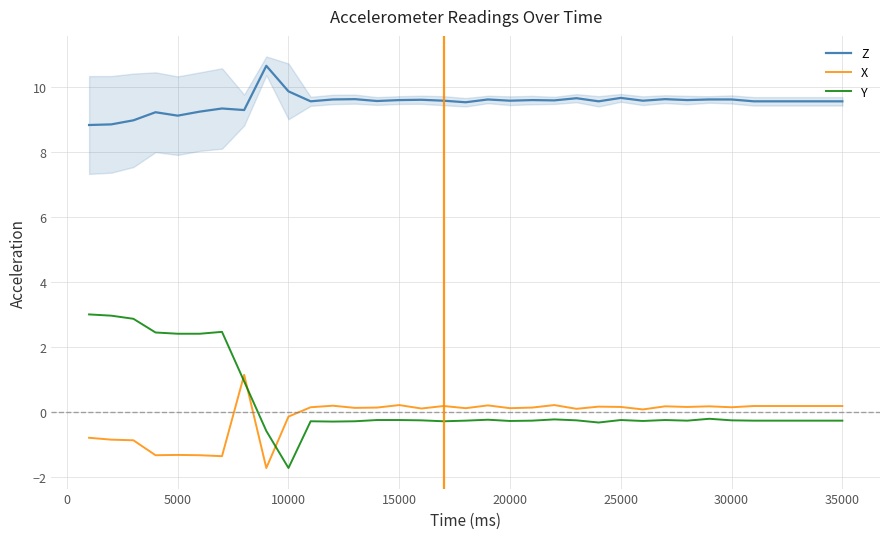

The value of Y at 10000 is -1.7. True or false?

True